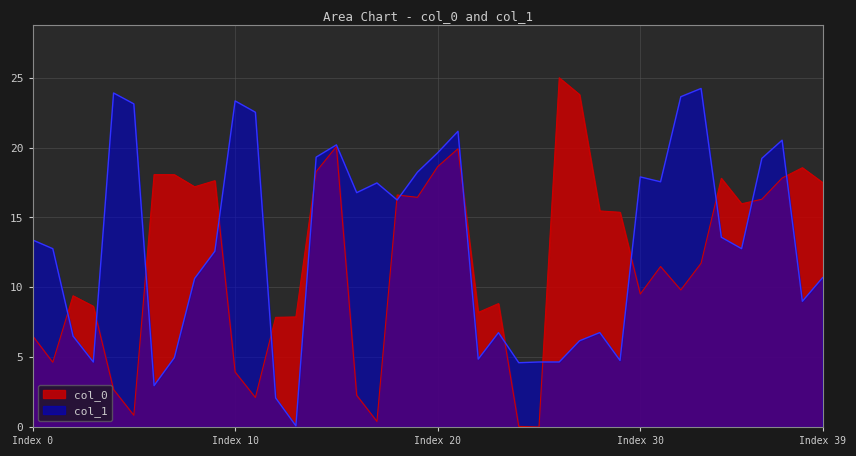

What is the maximum value shown in the chart?

25.0